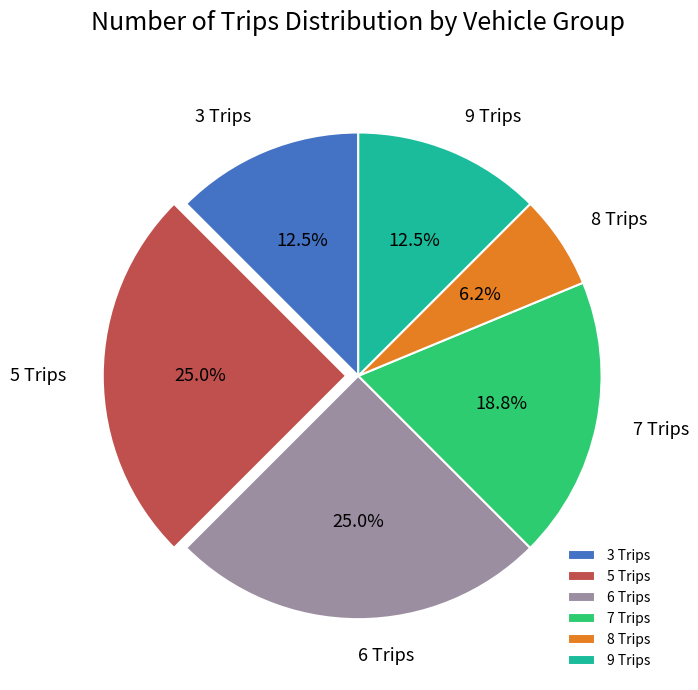

To the nearest percent, what is the average slice percentage?

17%